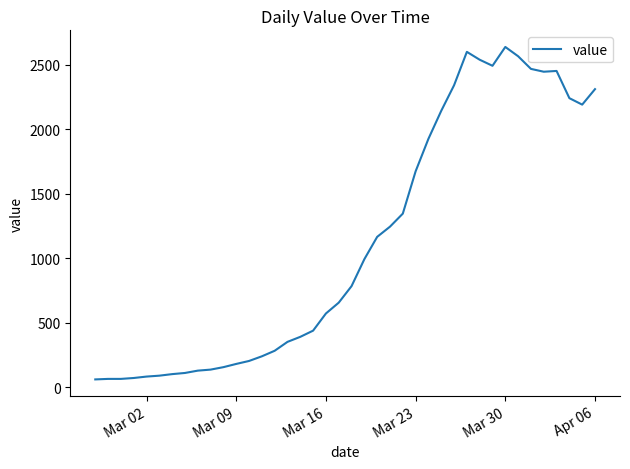

What is the smallest value displayed?

61